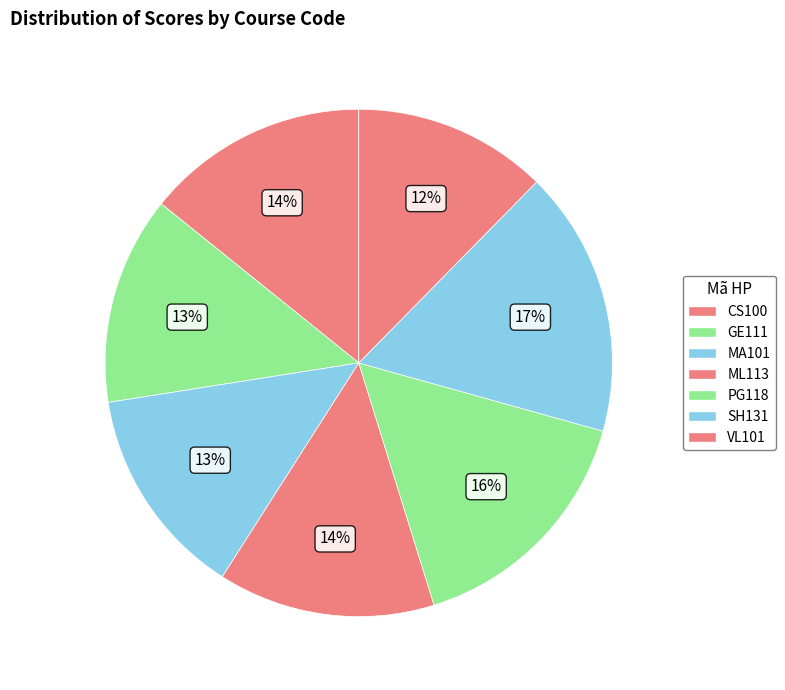

Is it true that ML113 is 23% of the pie?

False